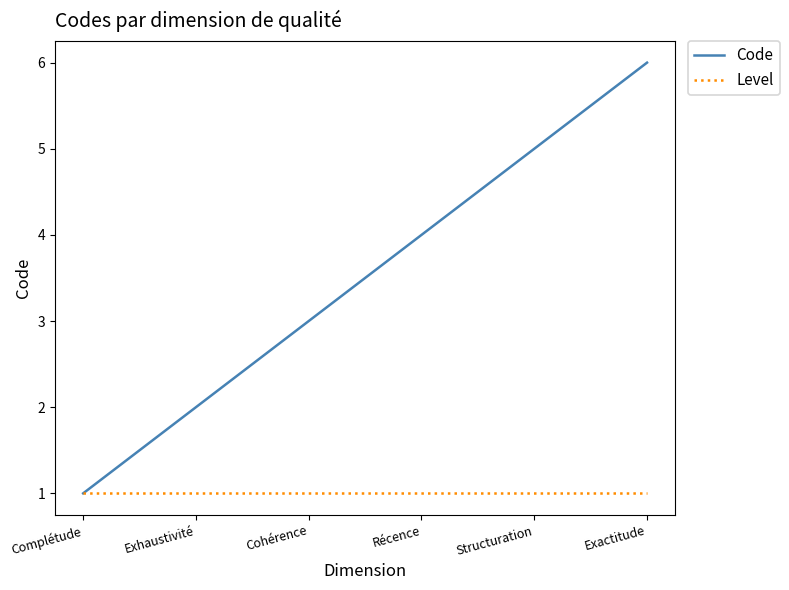

What position from the right is Exhaustivité?

5